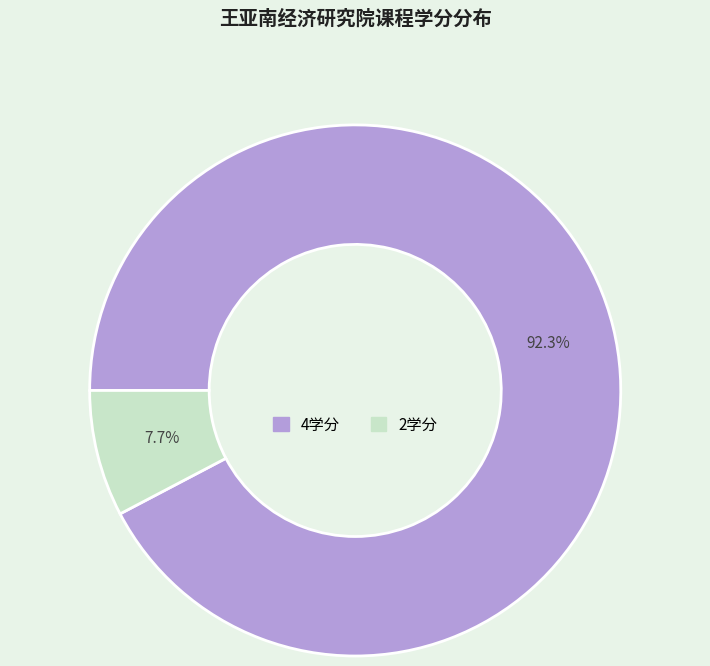

How many segments does this pie chart have?

2